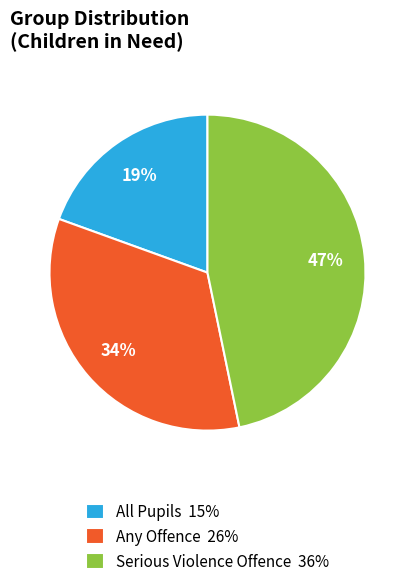

What percentage is the Serious Violence Offence slice, to the nearest percent?

47%